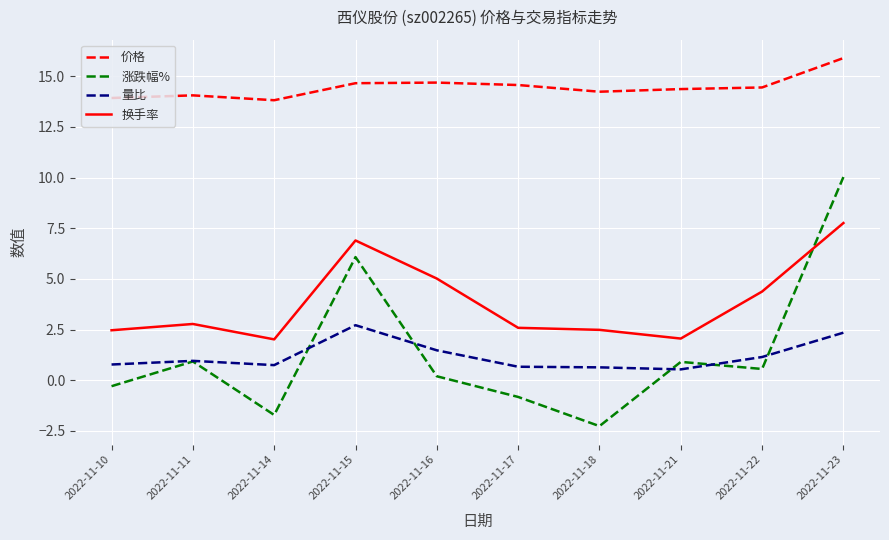

At which category is the sum across all series the highest?

2022-11-23